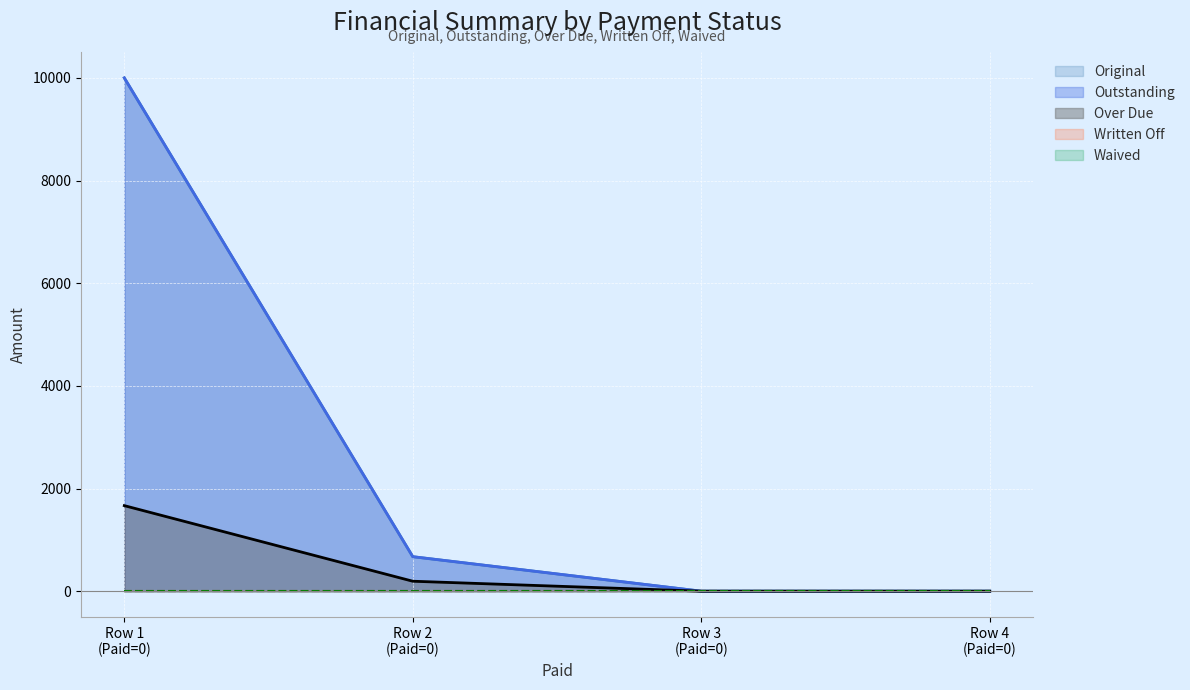

What is the difference between the second highest and minimum values in the Outstanding series?

672.1